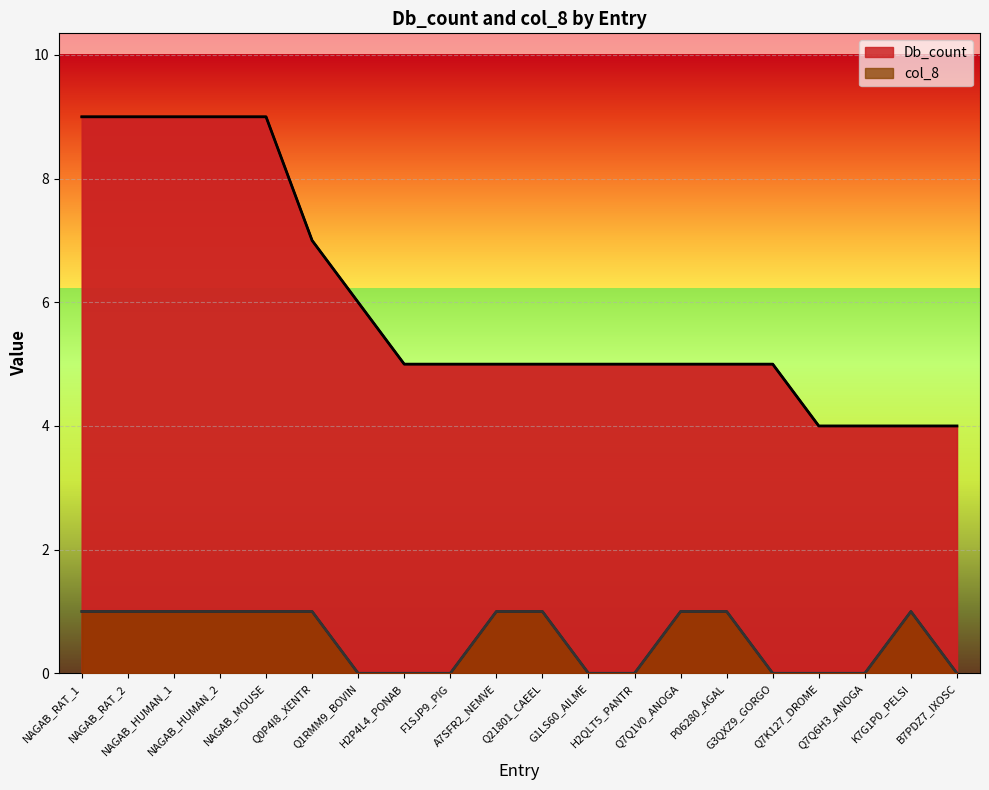

Reading right to left, transcribe all the data shown in this chart.

Db_count: B7PDZ7_IXOSC=4	K7G1P0_PELSI=4	Q7Q6H3_ANOGA=4	Q7K127_DROME=4	G3QXZ9_GORGO=5	P06280_AGAL=5	Q7Q1V0_ANOGA=5	H2QLT5_PANTR=5	G1LS60_AILME=5	Q21801_CAEEL=5	A7SFR2_NEMVE=5	F1SJP9_PIG=5	H2P4L4_PONAB=5	Q1RMM9_BOVIN=6	Q0P4I8_XENTR=7	NAGAB_MOUSE=9	NAGAB_HUMAN_2=9	NAGAB_HUMAN_1=9	NAGAB_RAT_2=9	NAGAB_RAT_1=9
col_8: B7PDZ7_IXOSC=0	K7G1P0_PELSI=1	Q7Q6H3_ANOGA=0	Q7K127_DROME=0	G3QXZ9_GORGO=0	P06280_AGAL=1	Q7Q1V0_ANOGA=1	H2QLT5_PANTR=0	G1LS60_AILME=0	Q21801_CAEEL=1	A7SFR2_NEMVE=1	F1SJP9_PIG=0	H2P4L4_PONAB=0	Q1RMM9_BOVIN=0	Q0P4I8_XENTR=1	NAGAB_MOUSE=1	NAGAB_HUMAN_2=1	NAGAB_HUMAN_1=1	NAGAB_RAT_2=1	NAGAB_RAT_1=1